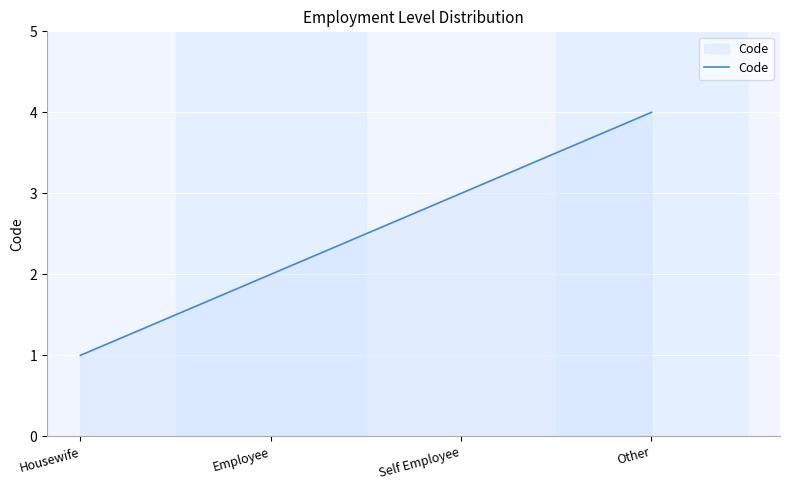

How many lines are shown in the chart?

1